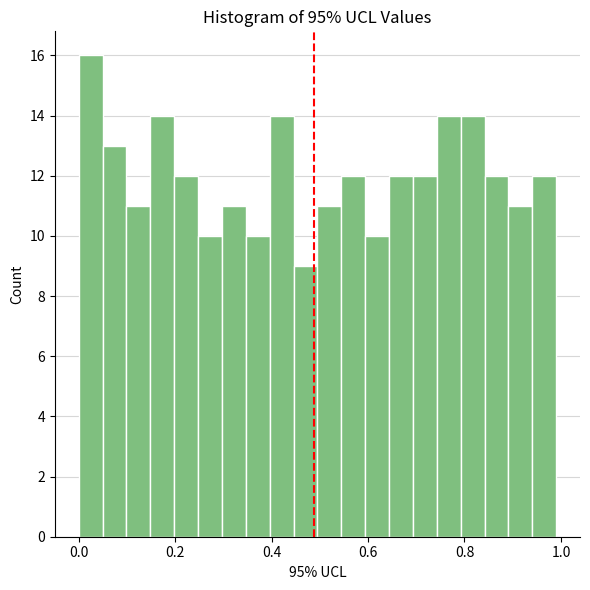

Read against the x-axis, roughly where is the centre of the tallest bar?

0.02